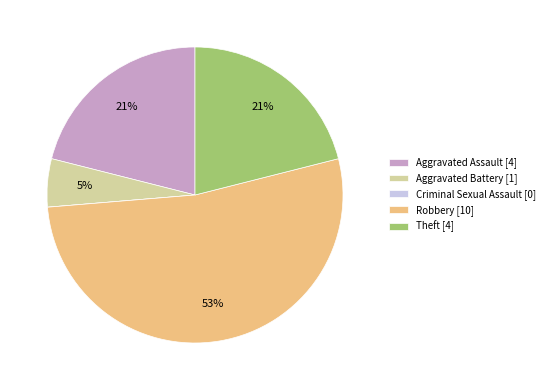

Between Theft and Aggravated Battery, which is larger?

Theft